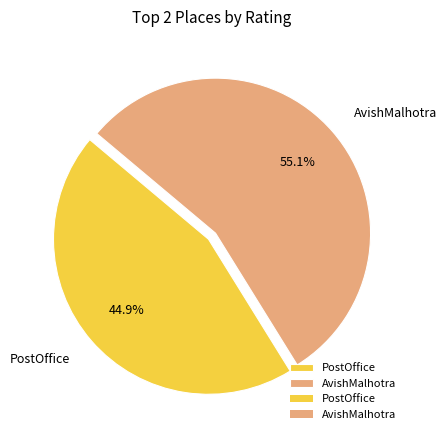

Count the number of slices in the pie.

2